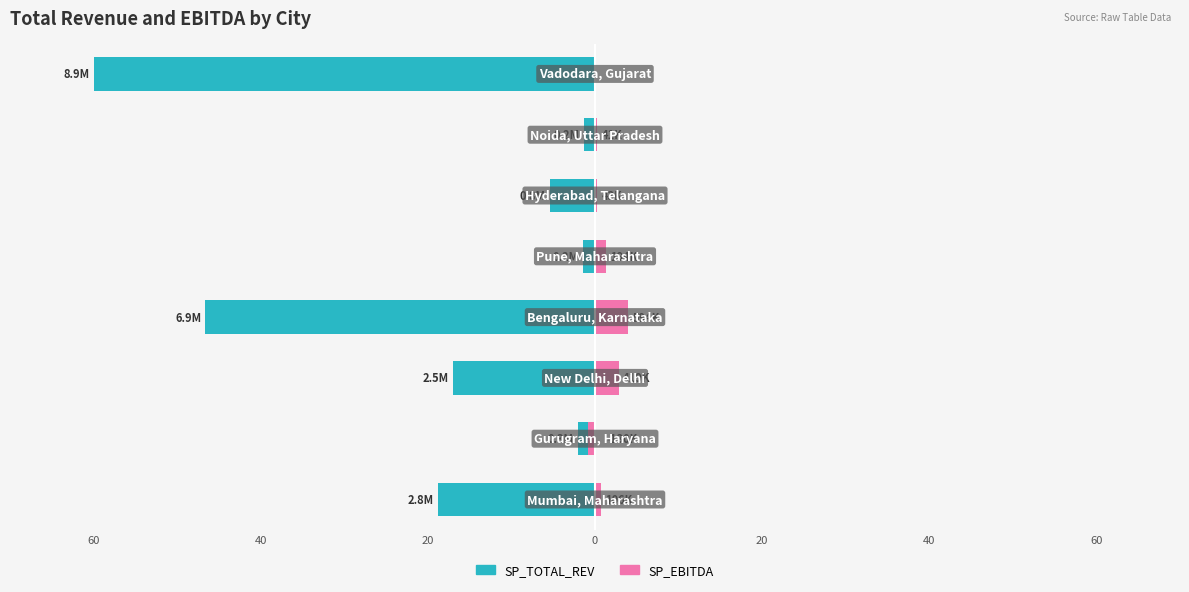

What are all the series names shown in the legend?

SP_TOTAL_REV, SP_EBITDA